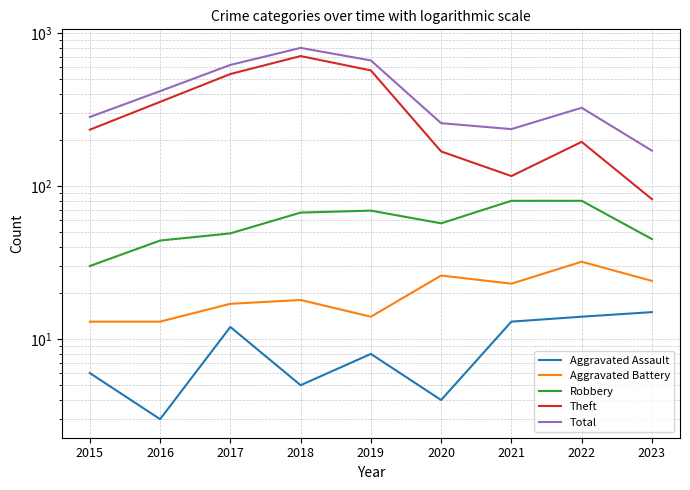

Where is Robbery nearest to the value 55?

2020